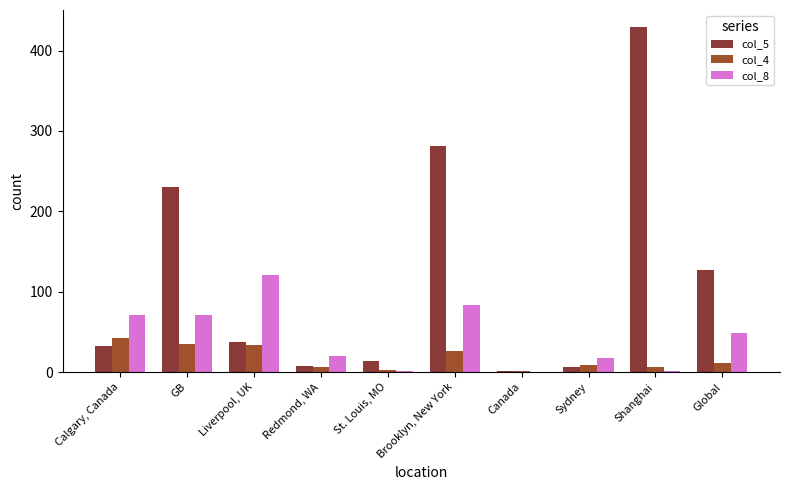

Are the bars grouped side by side (vs. stacked)?

Yes